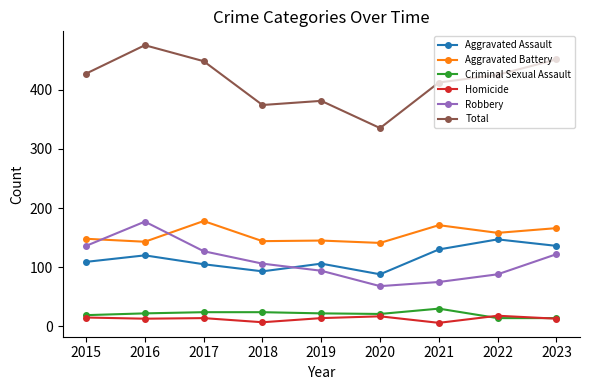

In Robbery, how many points are lower than both neighbors (excluding endpoints)?

1